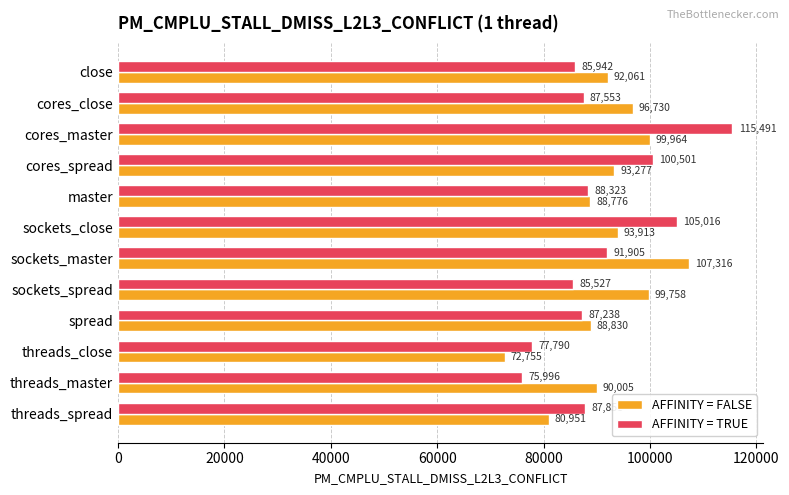

List the series in order of their peak value, highest first.

AFFINITY = TRUE, AFFINITY = FALSE